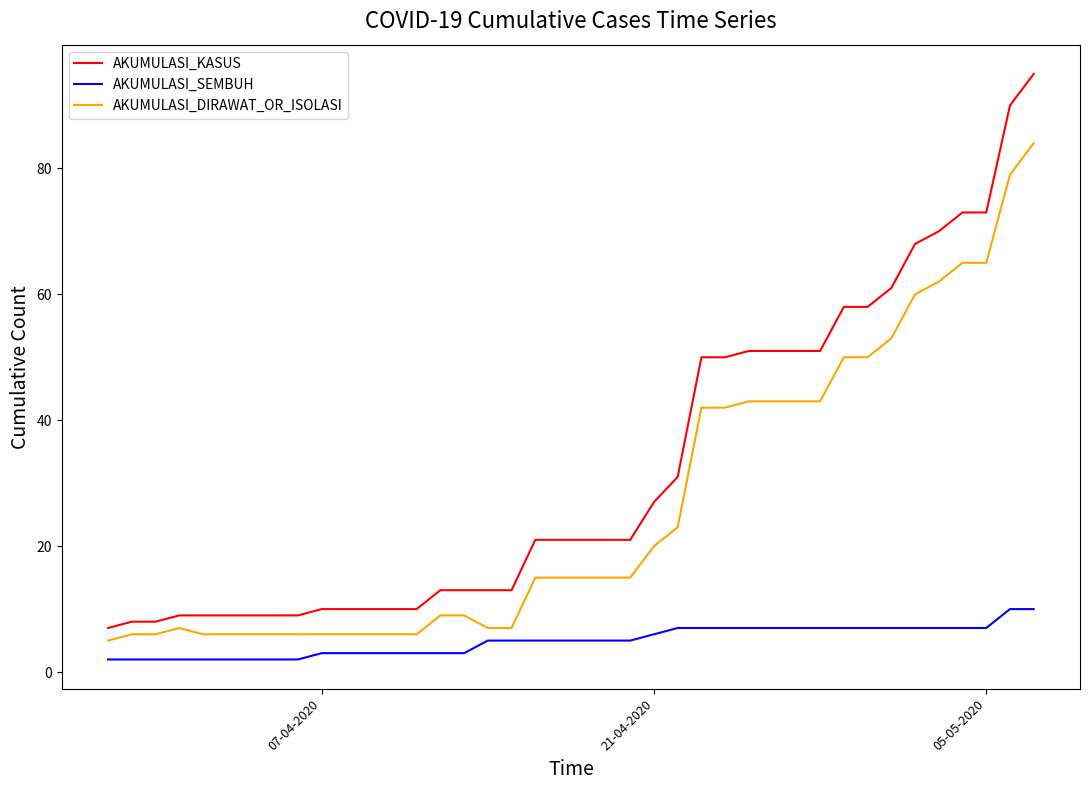

What is the difference between the maximum and minimum values in the AKUMULASI_DIRAWAT_OR_ISOLASI series?

79